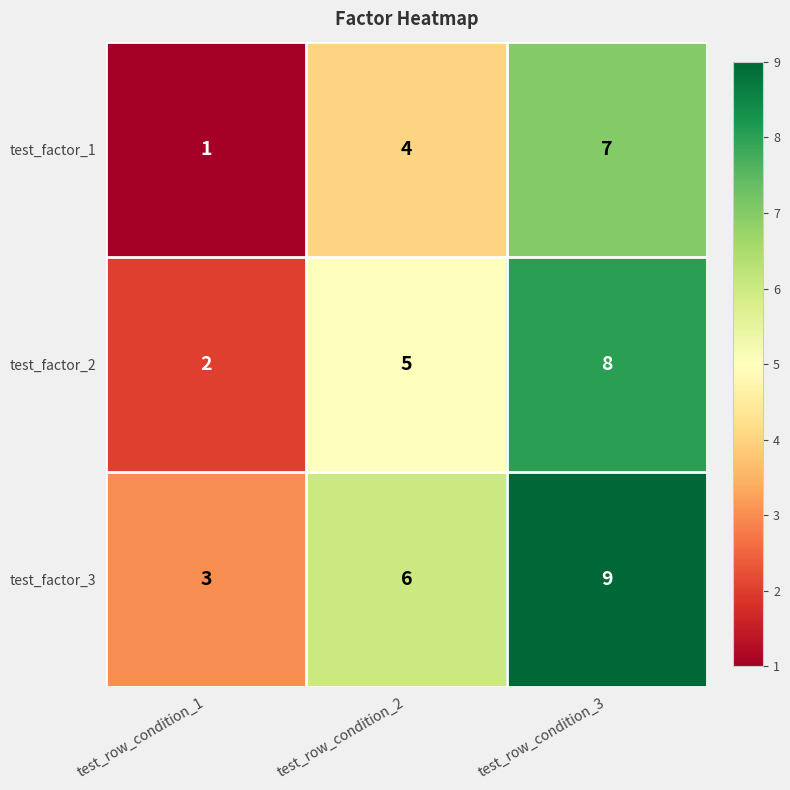

Which category has the lowest value across all series?

test_row_condition_1